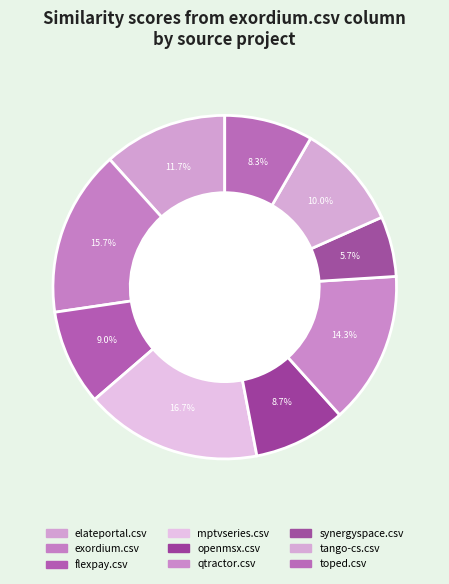

Count the number of slices in the pie.

9